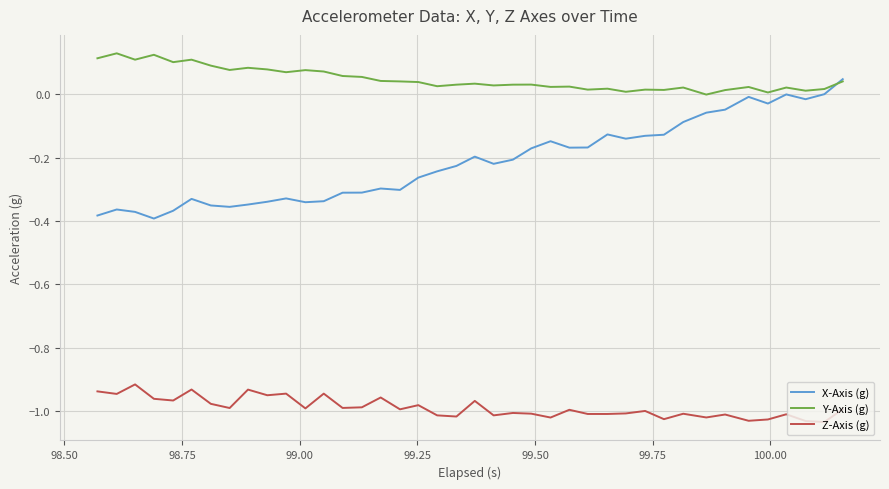

Which series has the largest range (max minus min)?

X-Axis (g)